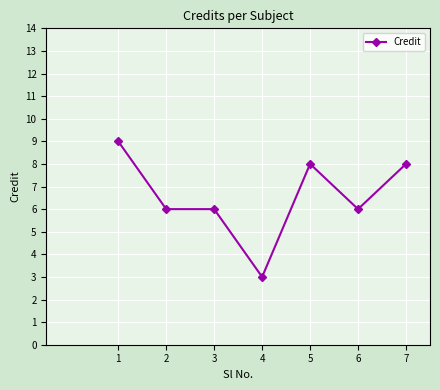

True or false: the data shows 3 at 6.

False